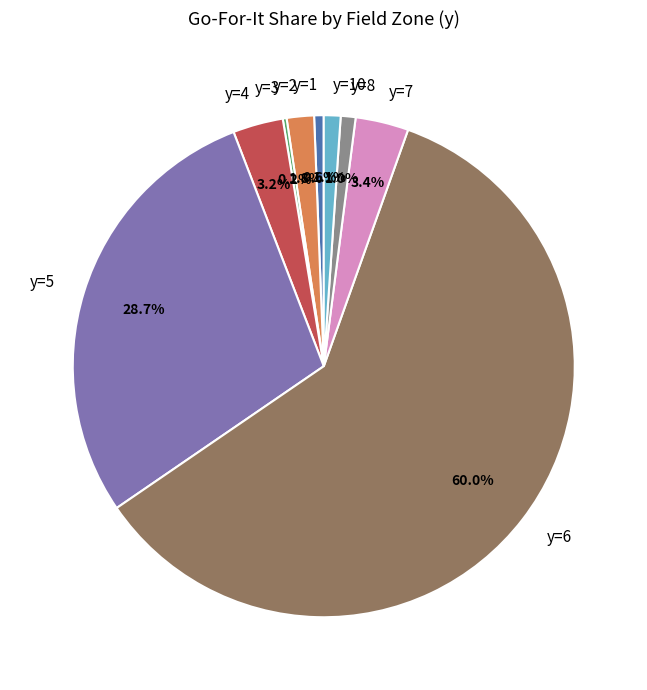

Which slice is the largest?

y=6